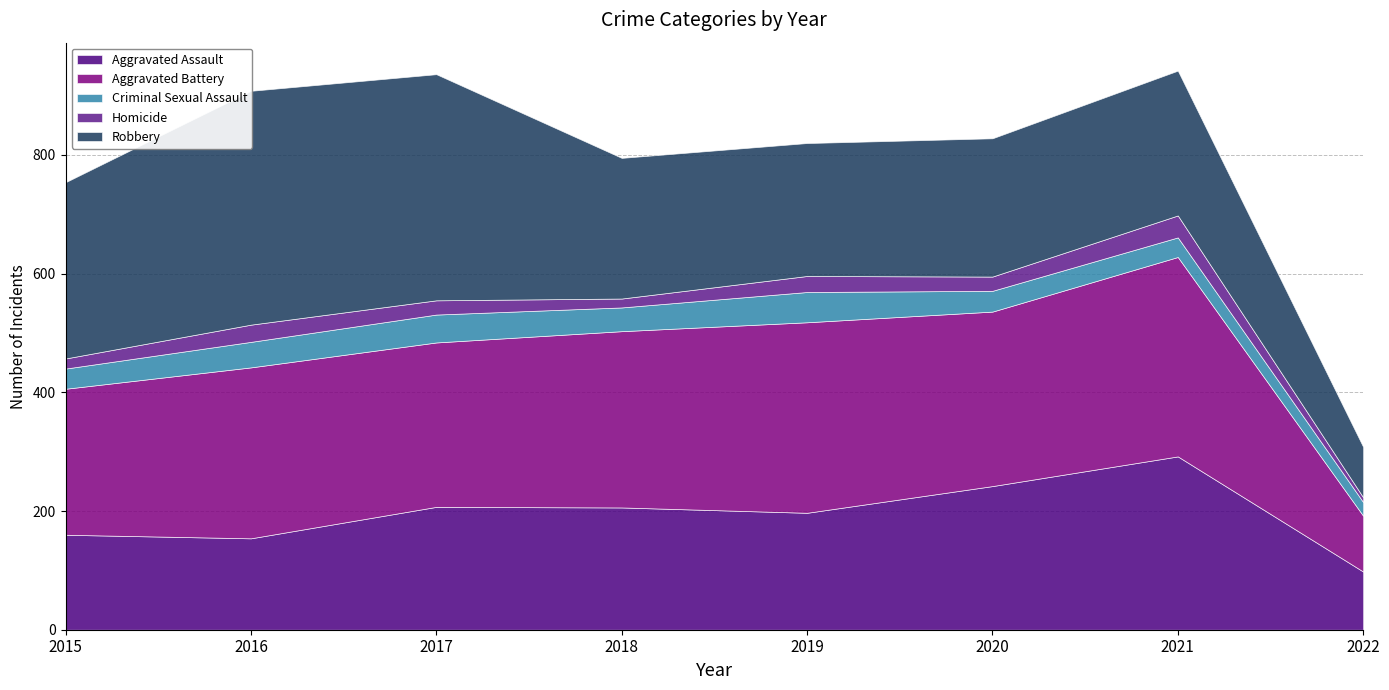

True or false: Criminal Sexual Assault and Aggravated Battery cross at least once.

False